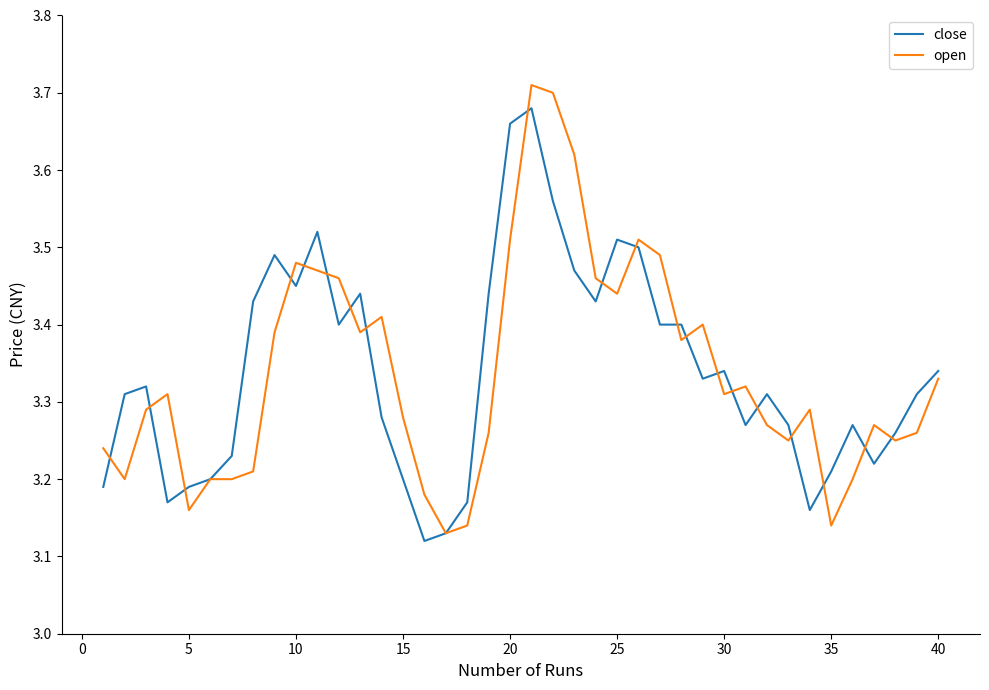

True or false: close has a value of 1.5 at 30.

False